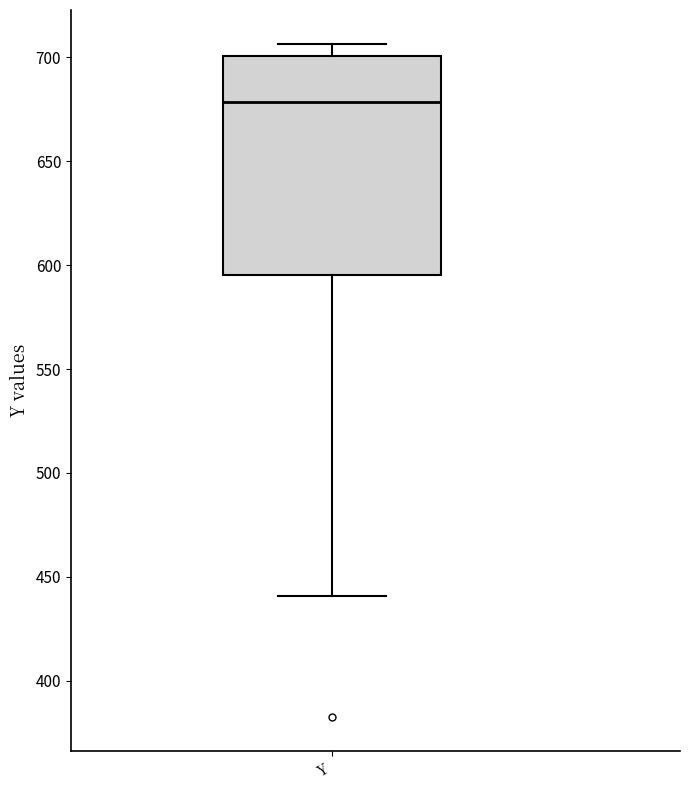

Where is the lower edge of the box for Y on the y-axis? The values are not printed on the chart, so give them approximately, as read against the axis.

595